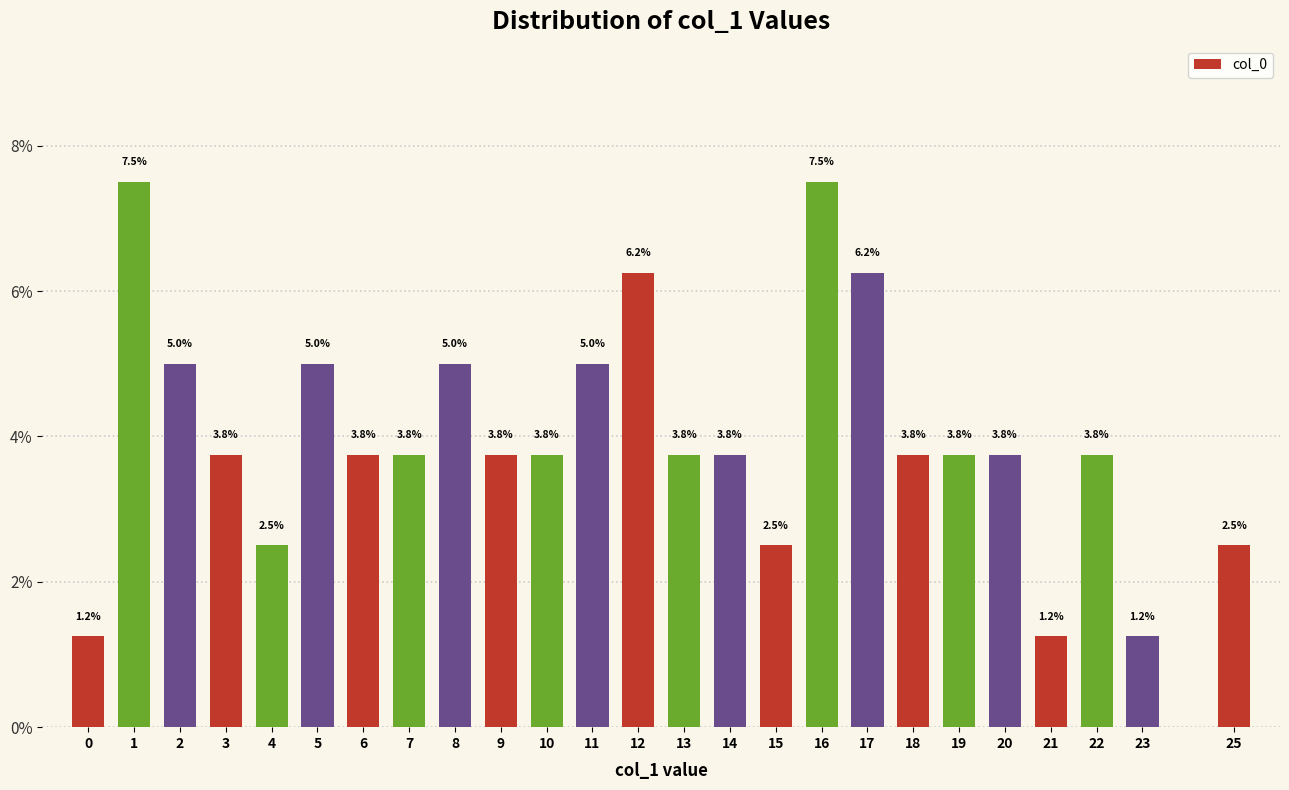

What is the approximate value at 4?

2.5